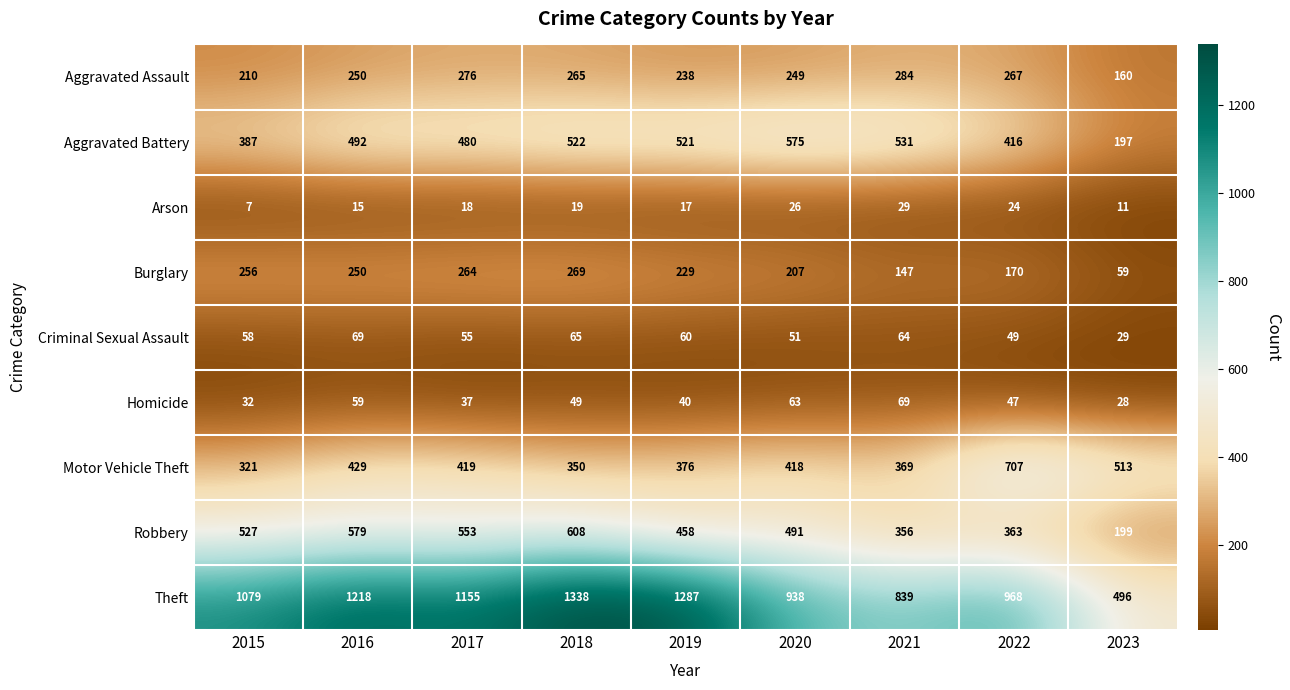

List the labels in order of Criminal Sexual Assault value, smallest first.

2023, 2022, 2020, 2017, 2015, 2019, 2021, 2018, 2016